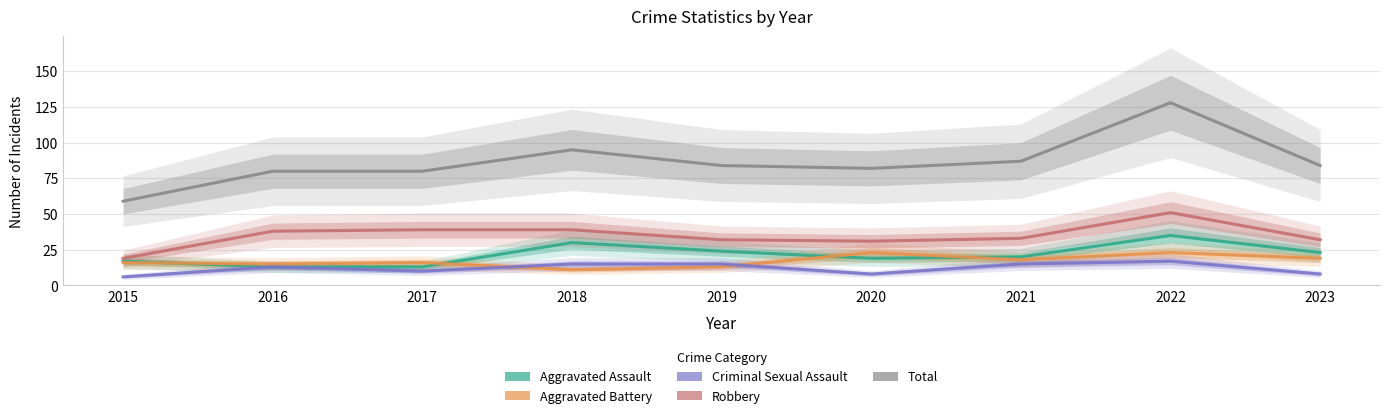

True or false: Total and Aggravated Battery cross at least once.

False